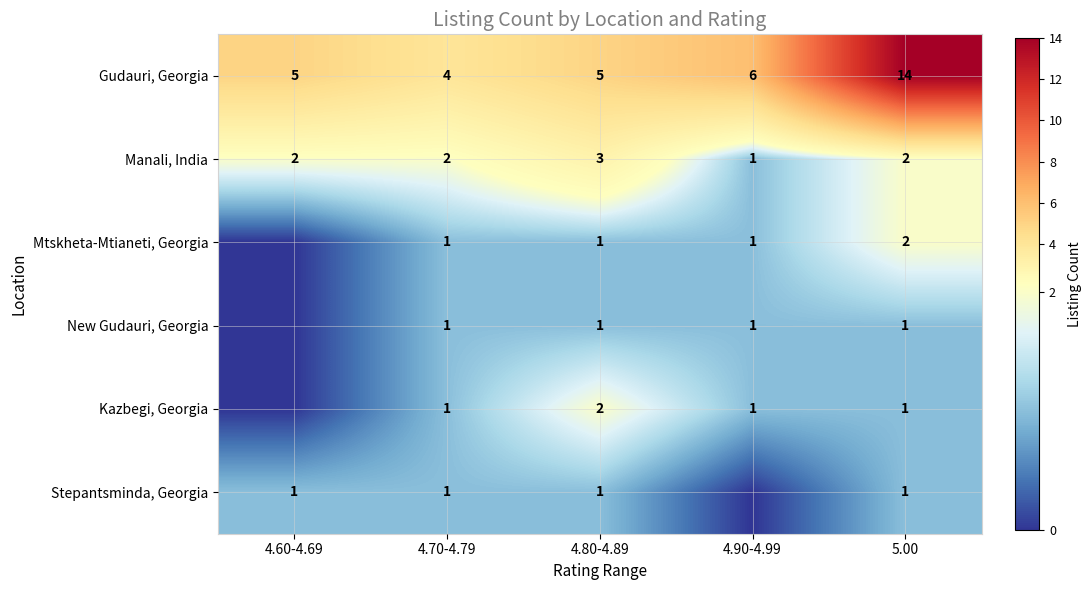

The Kazbegi, Georgia series shows 0 at 4.70-4.79. True or false?

False